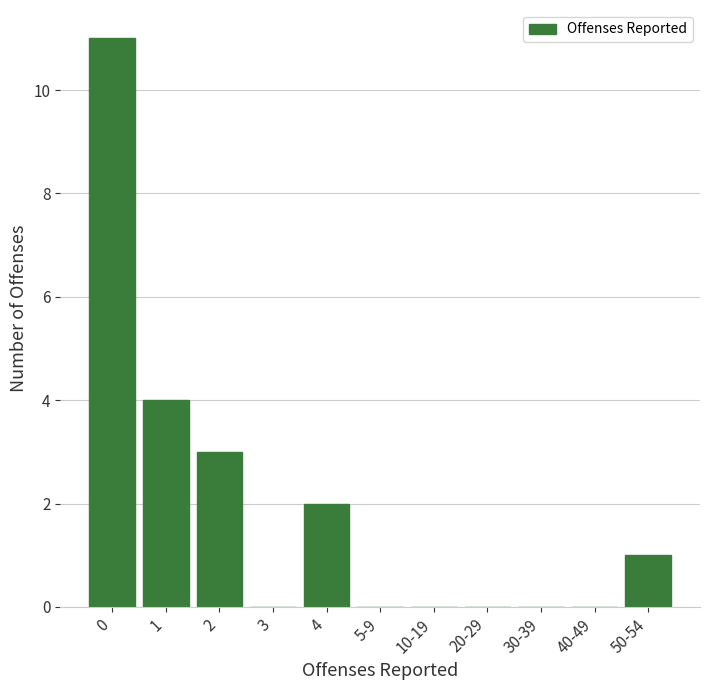

Reading left to right, list all the values displayed in this chart.

0=11	1=4	2=3	3=0	4=2	5-9=0	10-19=0	20-29=0	30-39=0	40-49=0	50-54=1